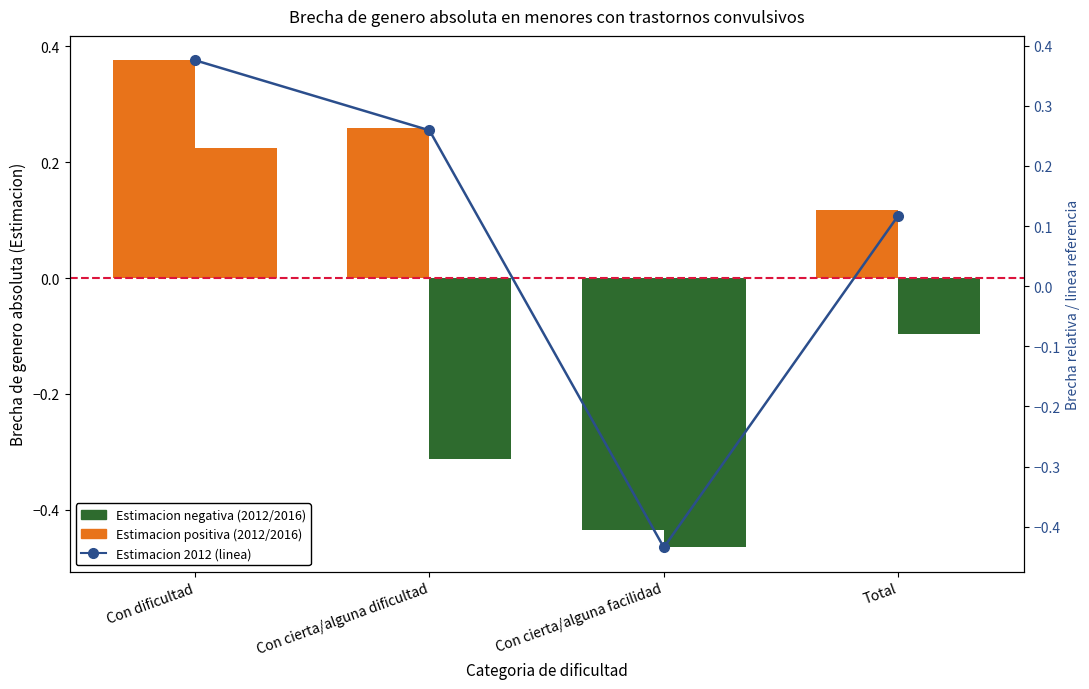

What is the difference between the maximum and minimum values?

0.8